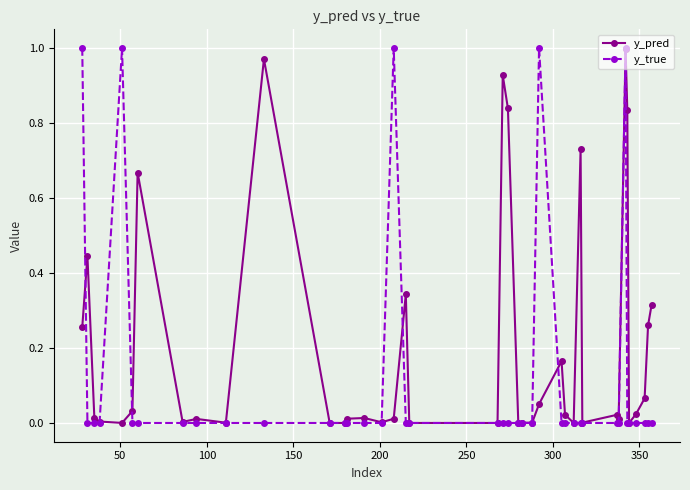

True or false: y_pred has more than 0 interior local peaks.

True